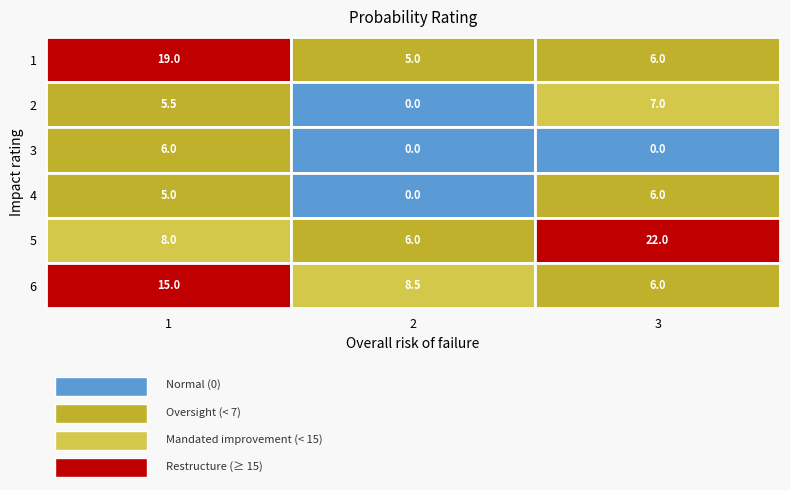

What is the greatest value displayed?

22.0